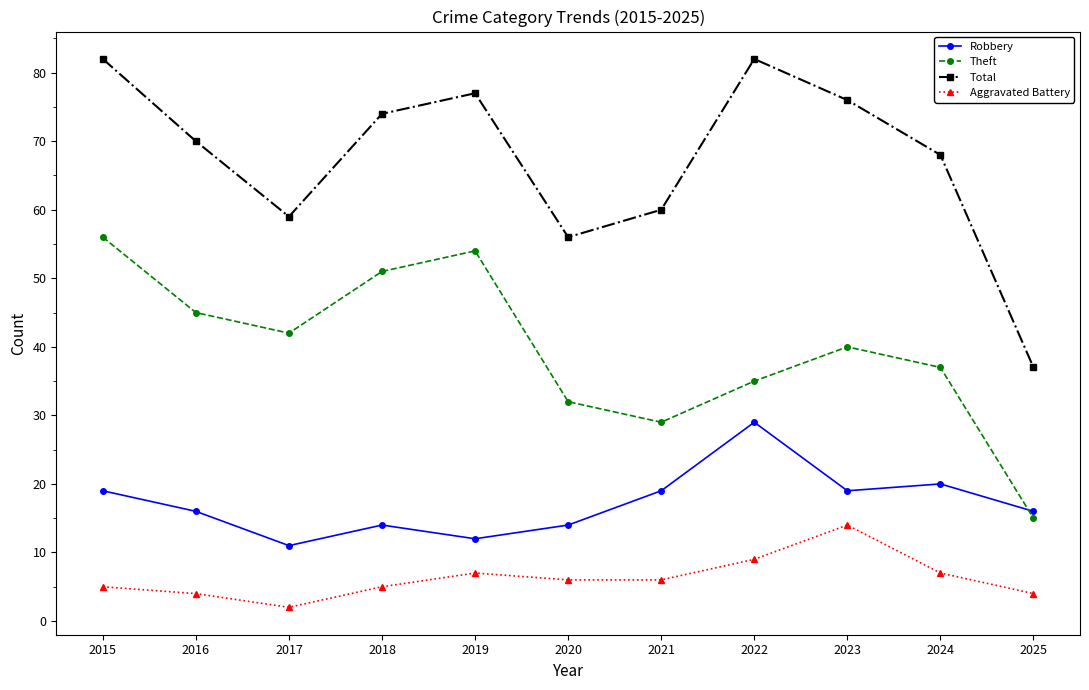

List the labels in order of Theft value, smallest first.

2025, 2021, 2020, 2022, 2024, 2023, 2017, 2016, 2018, 2019, 2015